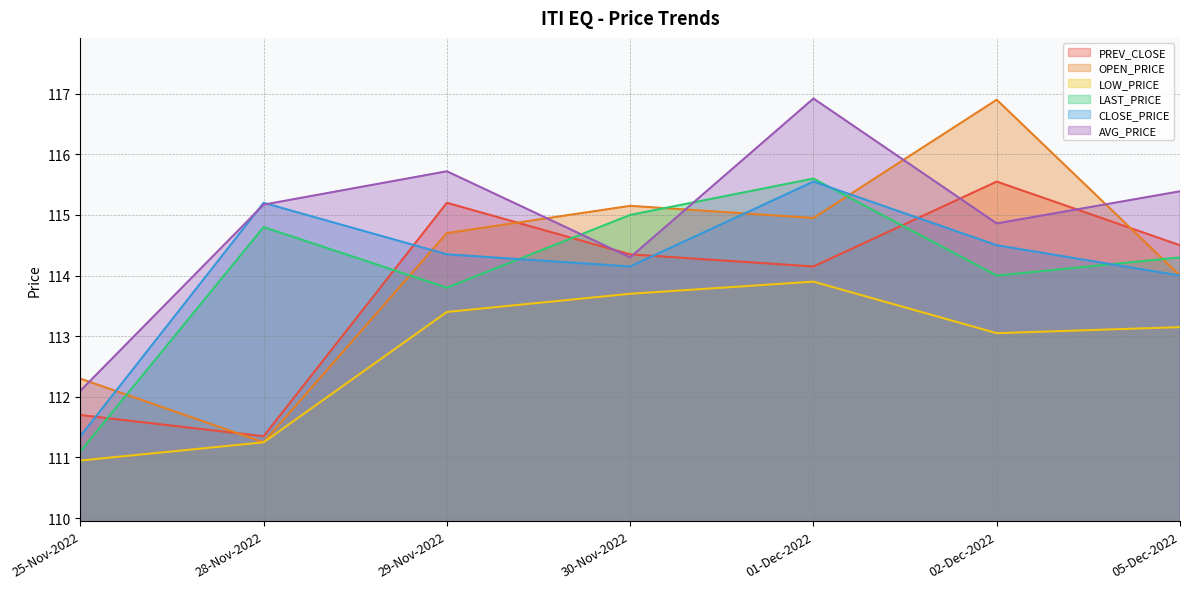

Between which two adjacent categories do CLOSE_PRICE and PREV_CLOSE first intersect?

25-Nov-2022 and 28-Nov-2022